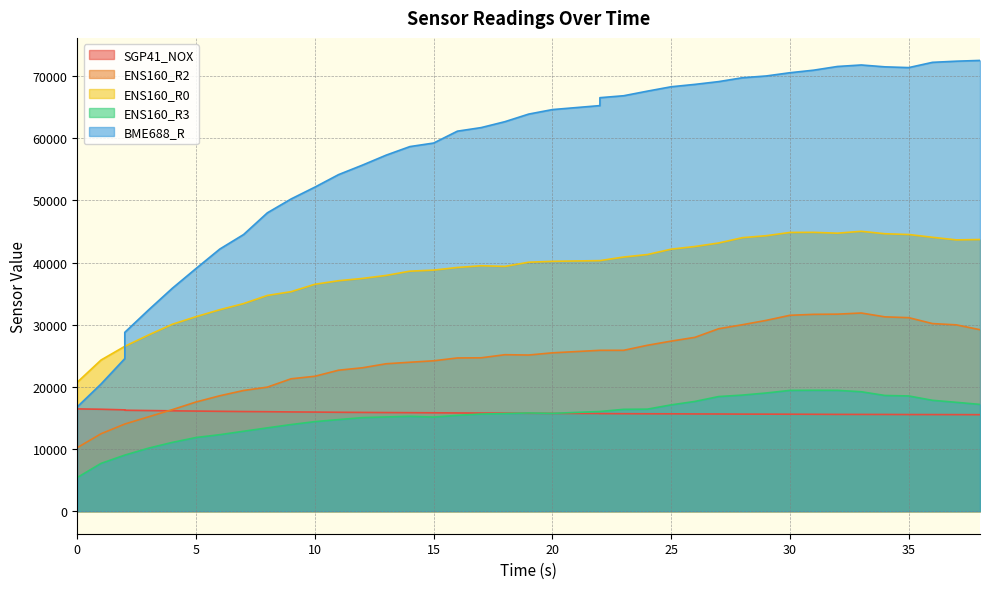

Does the chart display data point markers on the line(s)?

No